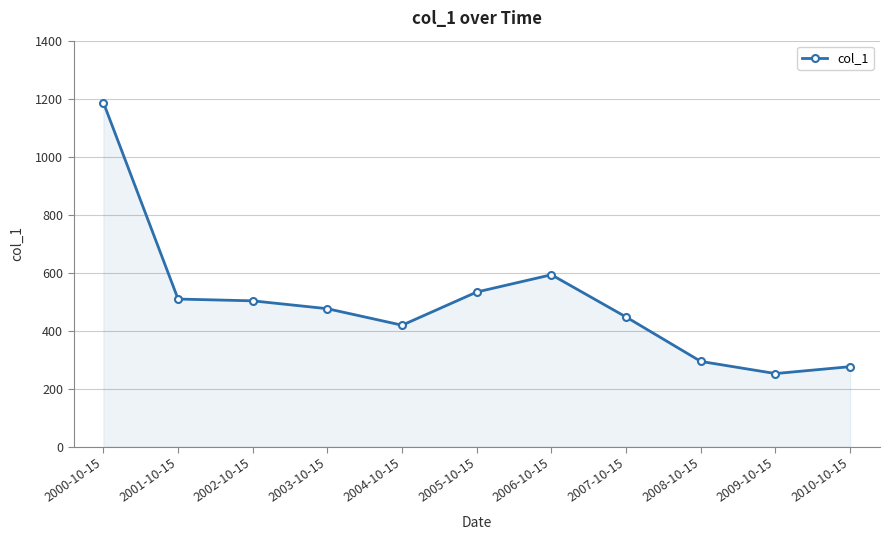

True or false: the data has more than 0 interior local peaks.

True